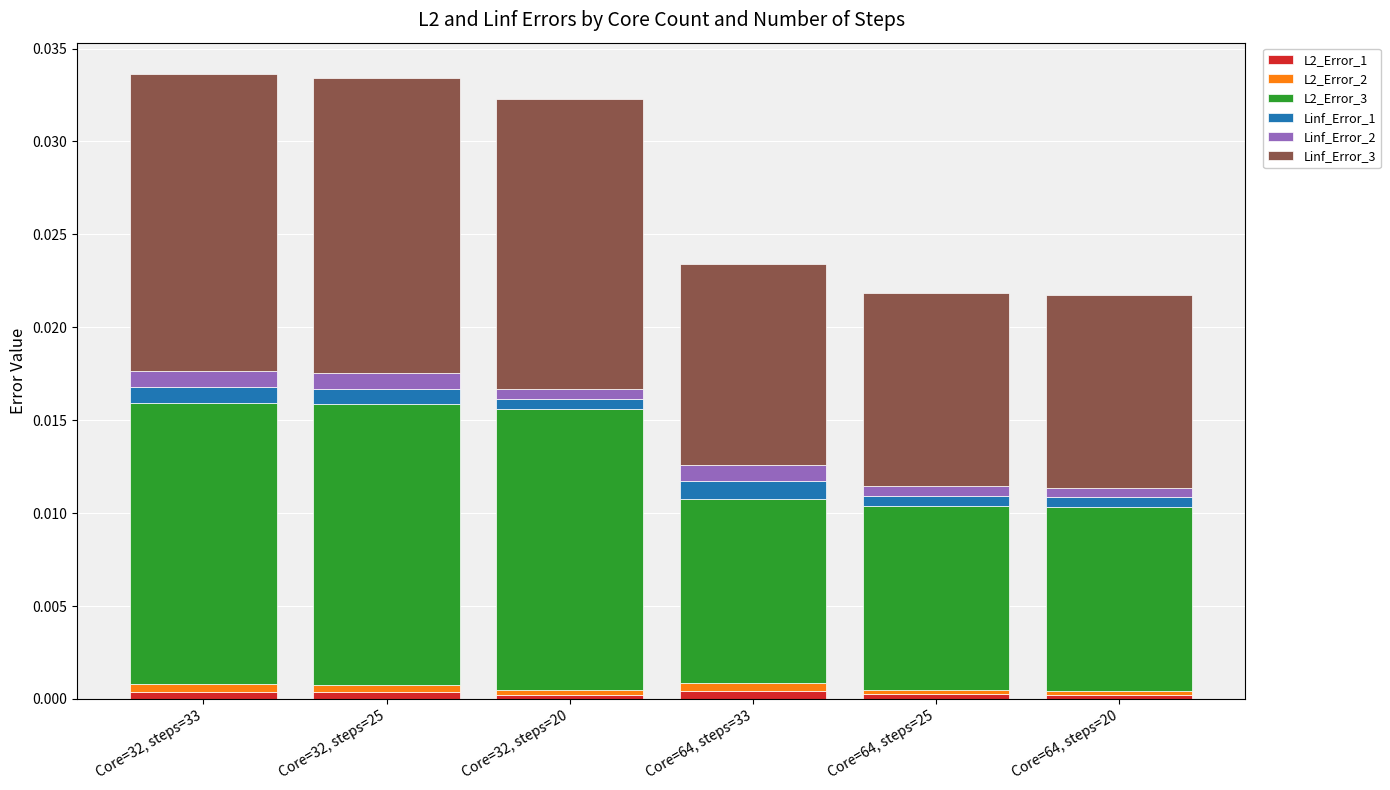

True or false: L2_Error_1 has a value of 0.0 at Core=64, steps=25.

True